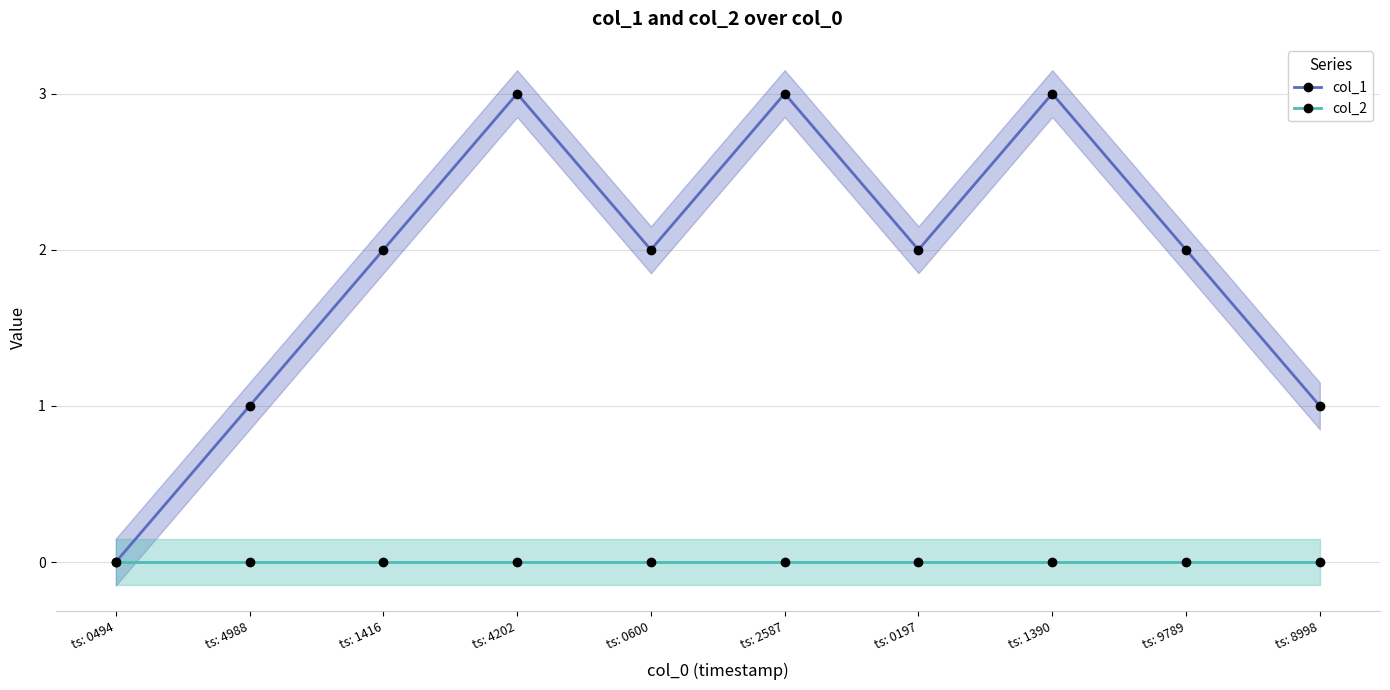

Which has a higher value, ts: 0494 or ts: 8998?

ts: 8998